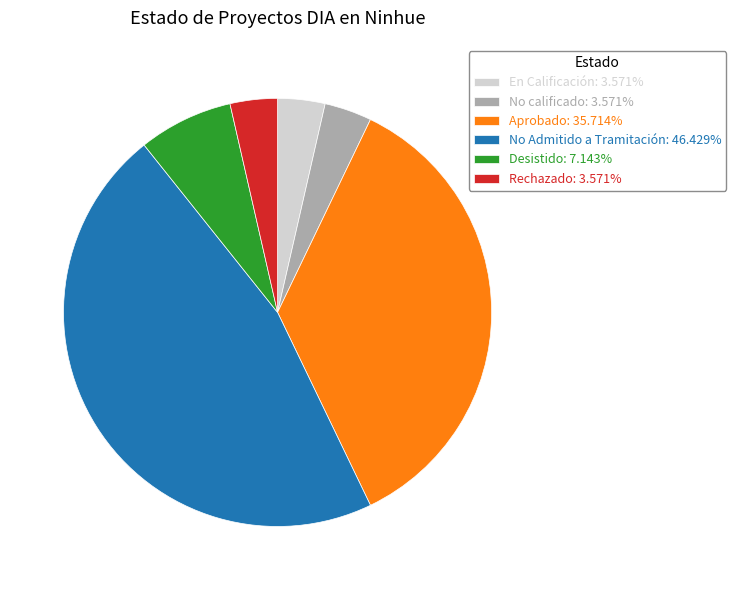

Do No Admitido a Tramitación: 46.429% and Aprobado: 35.714% together represent more than half of the pie?

Yes